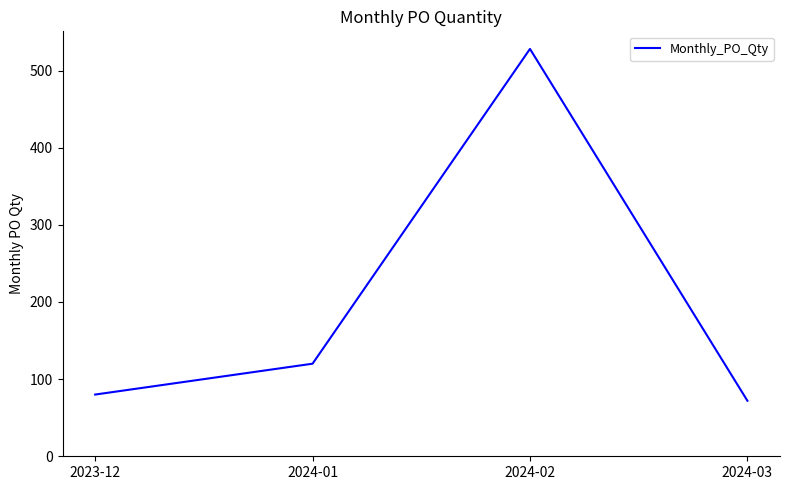

Which has a higher value, 2024-02 or 2024-01?

2024-02